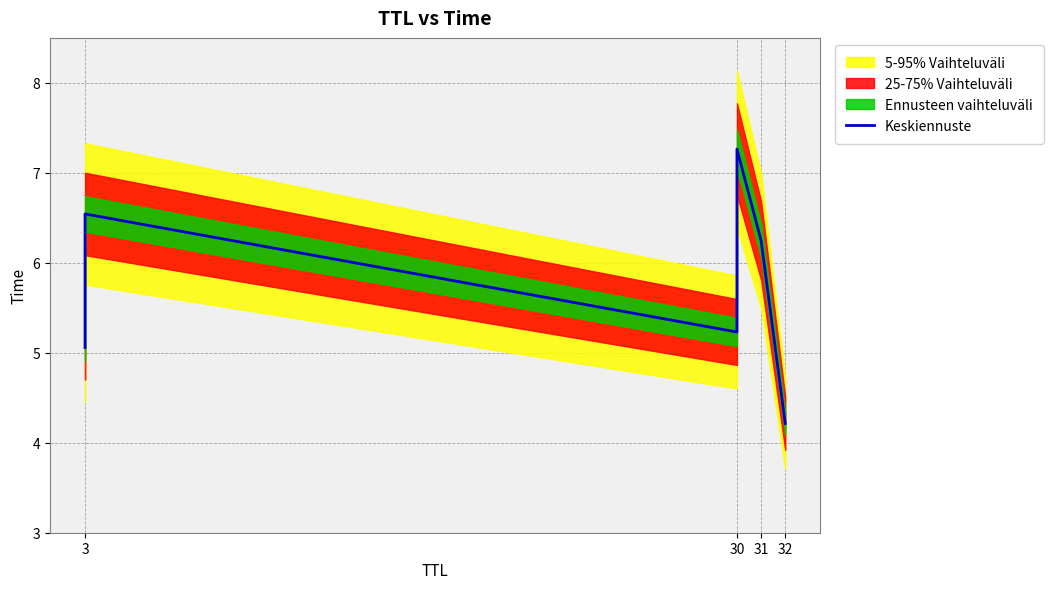

How many lines are shown in the chart?

1